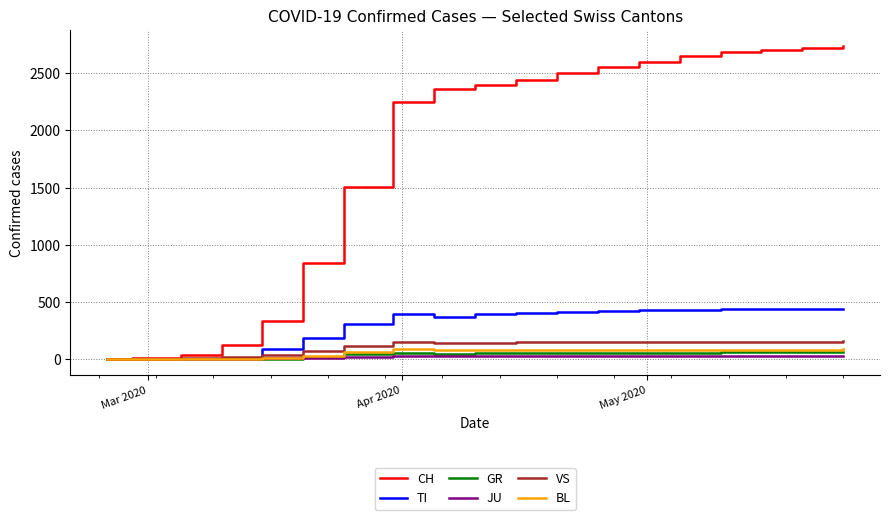

Which series has the widest spread of values?

CH